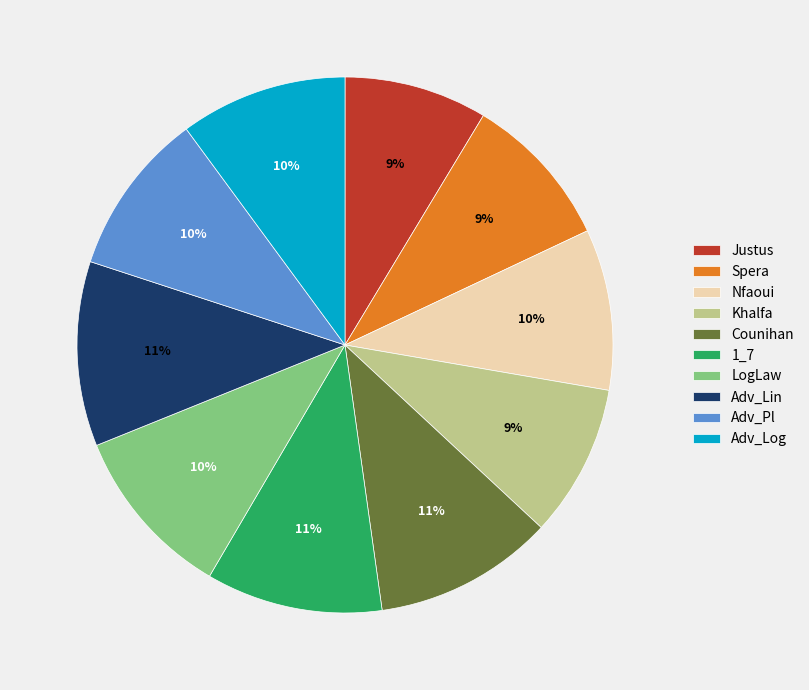

The Spera slice represents 9% of the pie. True or false?

True